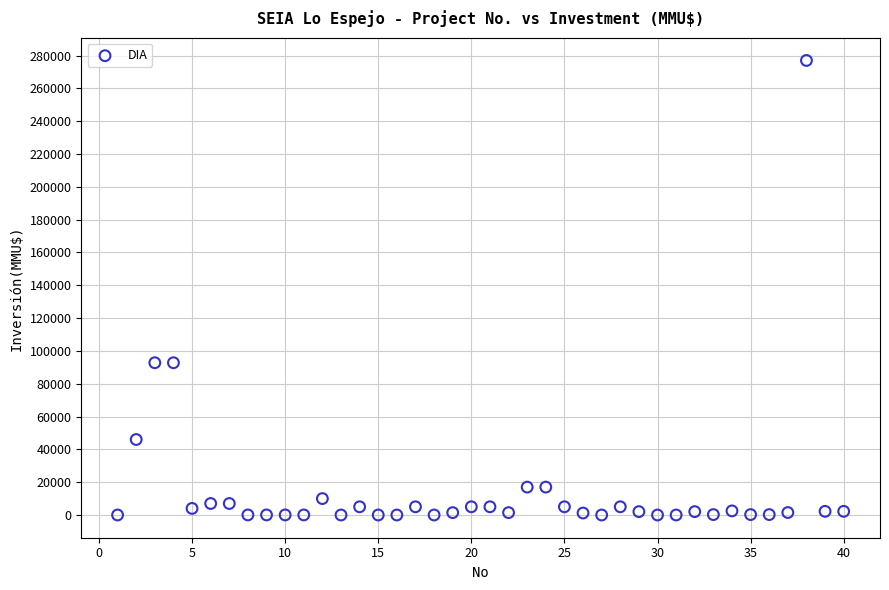

What is the range of X values (max minus min)?

39